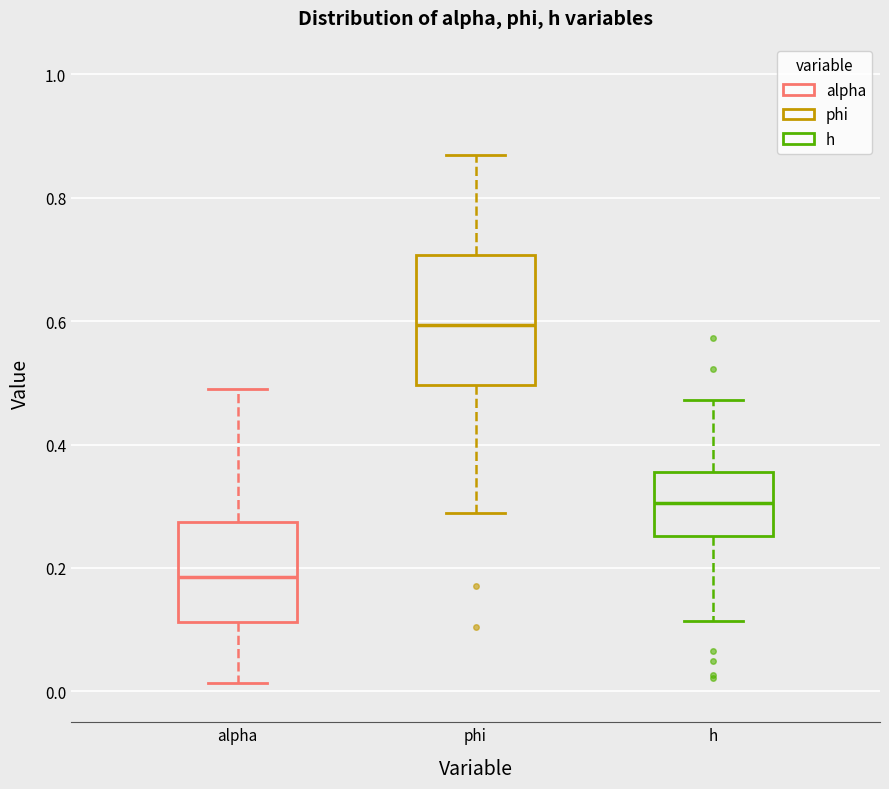

Where does the median line of the box for phi sit on the y-axis? The values are not printed on the chart, so give them approximately, as read against the axis.

0.60